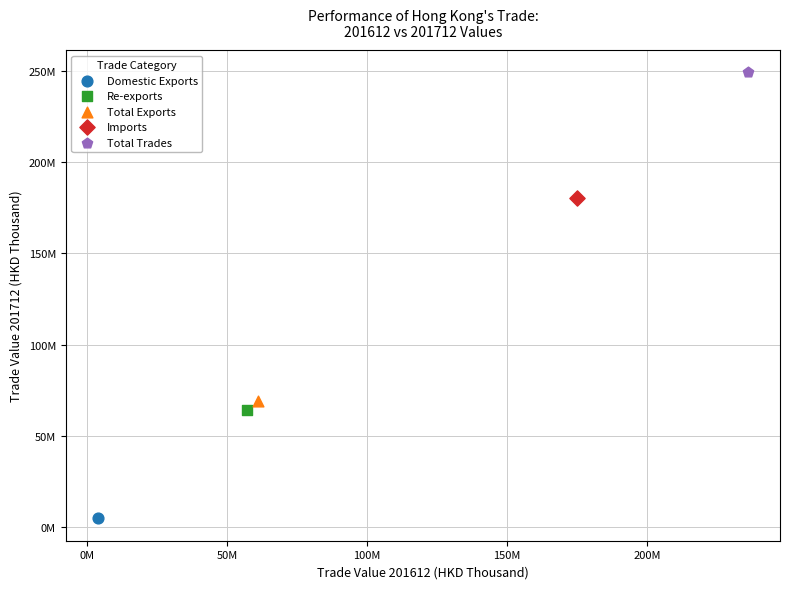

What are all the series names shown in the legend?

Domestic Exports, Re-exports, Total Exports, Imports, Total Trades